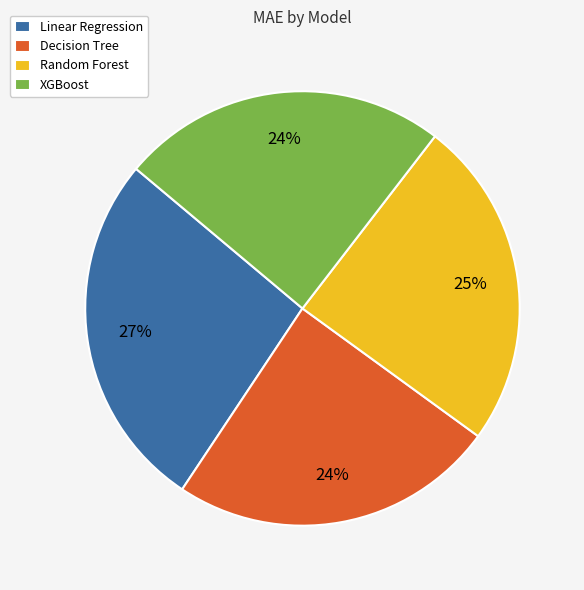

Do XGBoost and Random Forest together represent more than half of the pie?

No